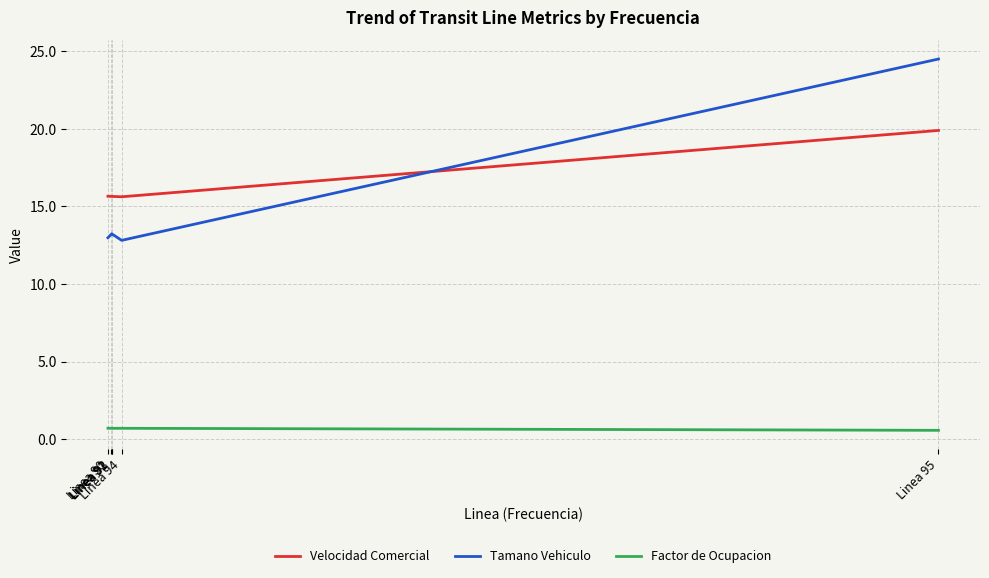

Which series has the largest range (max minus min)?

Tamano Vehiculo